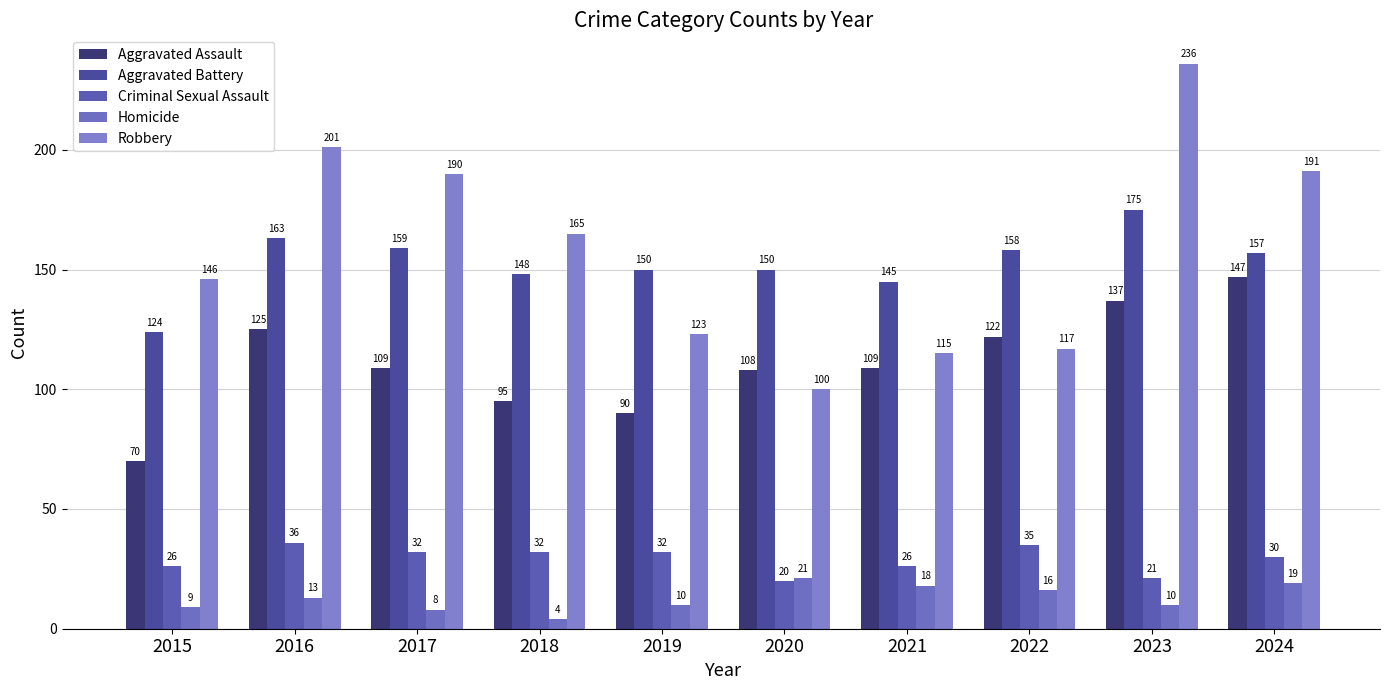

What is the value of the Robbery bar at the 8th from the left?

117